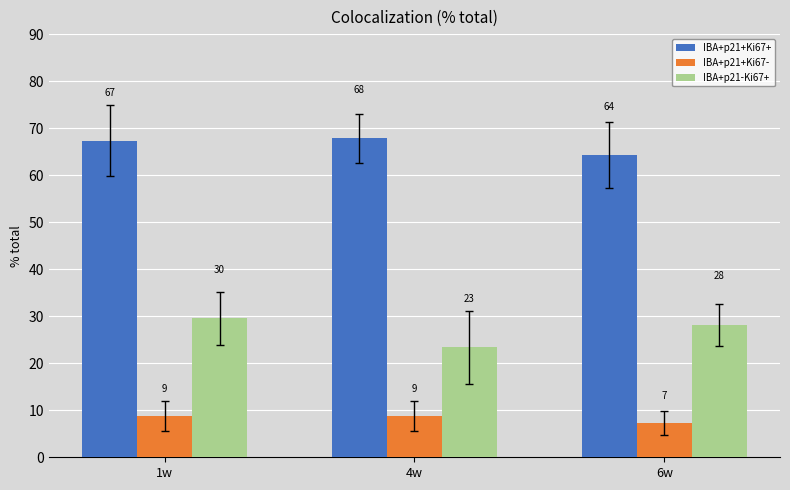

How many bars are there in each group?

3